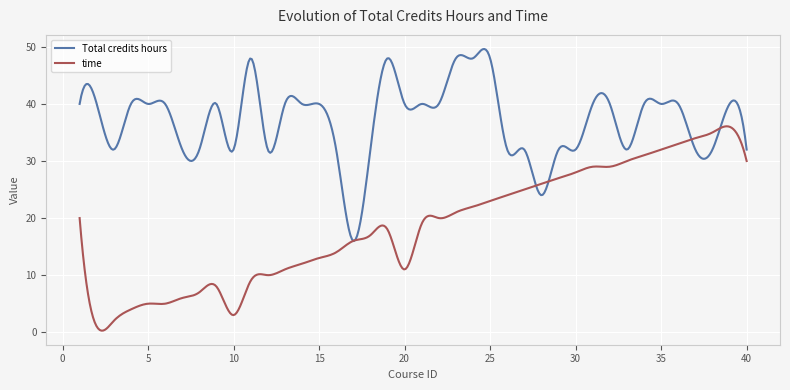

Rank the series by their average value, from lowest to highest.

time, Total credits hours